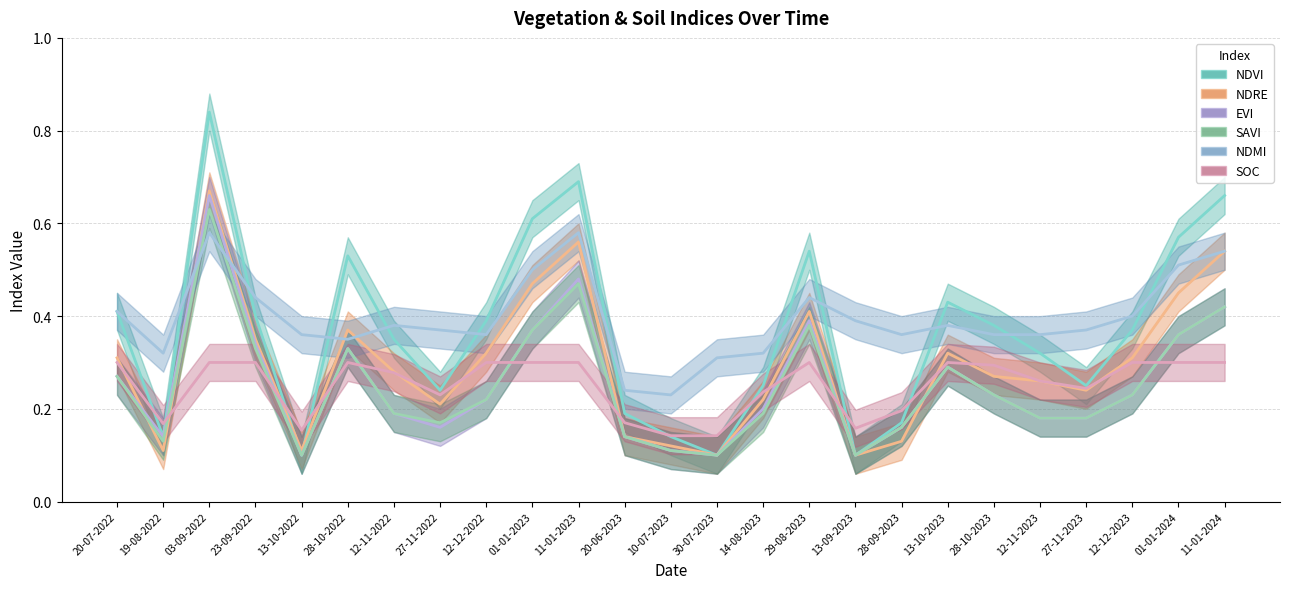

What position from the right is 12-12-2023?

3